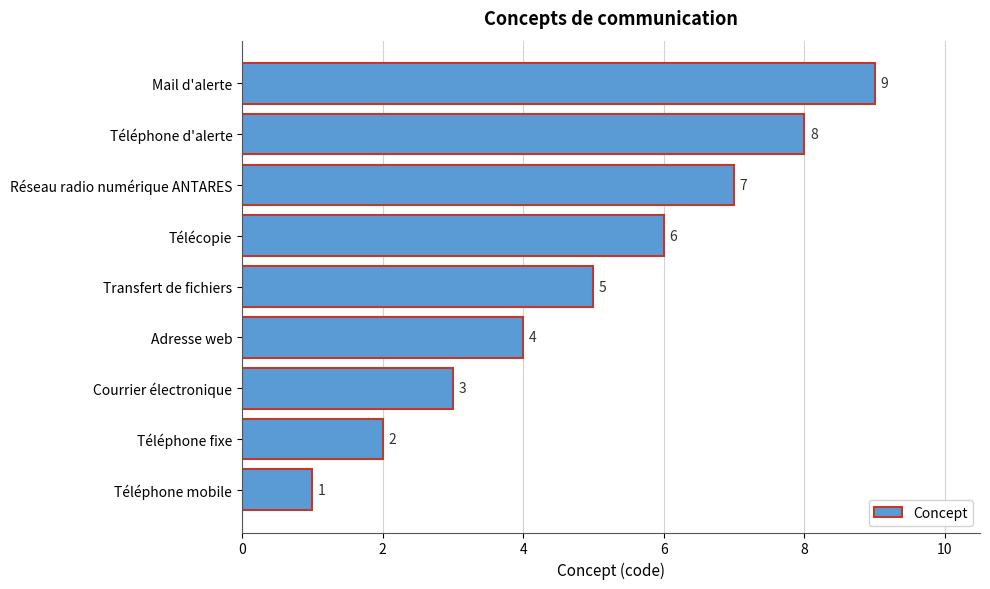

How many values are between 3 and 7?

5